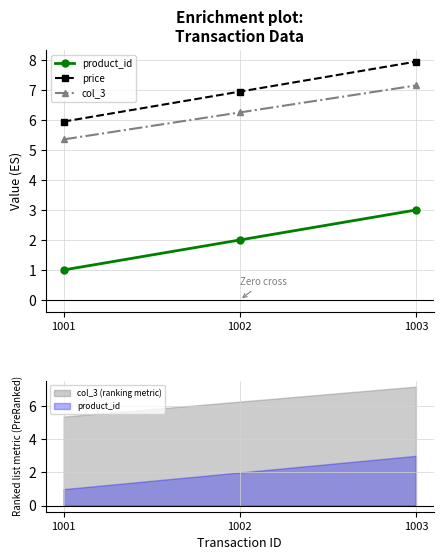

What is the sum of the col_3 values at 1001 and 1002?

11.6